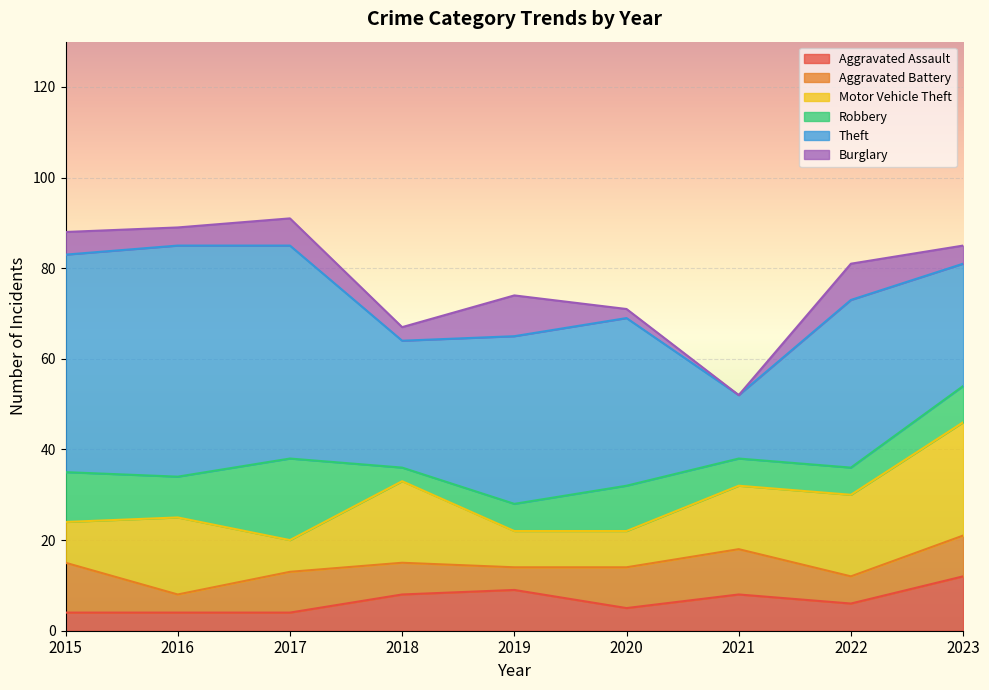

What is the difference between the maximum and second lowest values in the Burglary series?

7